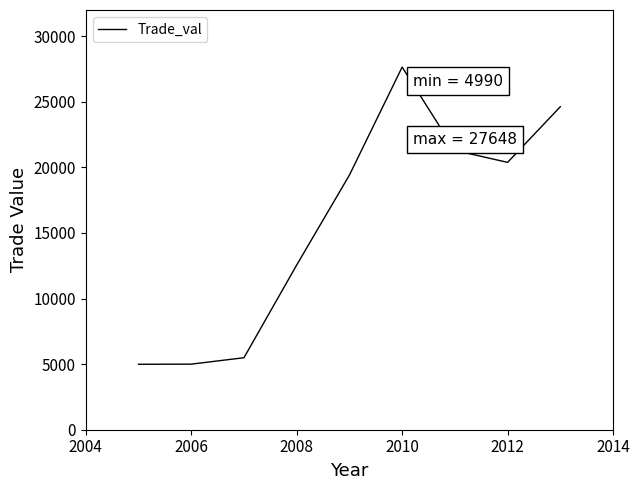

What is the minimum value shown in the chart?

4990